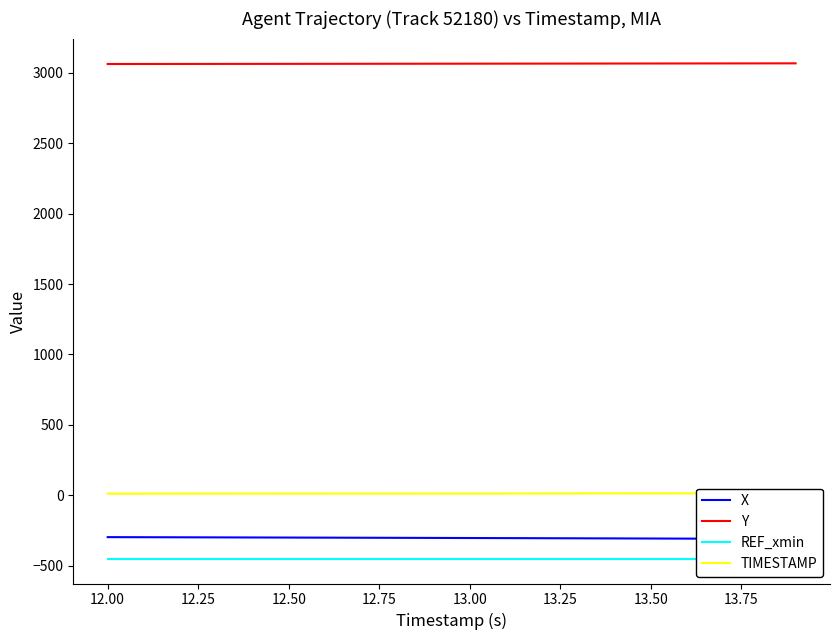

Reading left to right, list all the values displayed in this chart.

X: -296.7	-297.3	-297.9	-298.5	-299.1	-299.7	-300.3	-301.0	-301.6	-302.3	-303.0	-303.6	-304.3	-305.0	-305.8	-306.5	-307.2	-308.0	-308.7	-309.5
Y: 3061.4	3061.7	3061.9	3062.1	3062.3	3062.5	3062.8	3063.0	3063.2	3063.5	3063.8	3064.0	3064.3	3064.5	3064.8	3065.1	3065.3	3065.6	3065.9	3066.2
REF_xmin: -450.0	-450.0	-450.0	-450.0	-450.0	-450.0	-450.0	-450.0	-450.0	-450.0	-450.0	-450.0	-450.0	-450.0	-450.0	-450.0	-450.0	-450.0	-450.0	-450.0
TIMESTAMP: 12.0	12.1	12.2	12.3	12.4	12.5	12.6	12.7	12.8	12.9	13.0	13.1	13.2	13.3	13.4	13.5	13.6	13.7	13.8	13.9